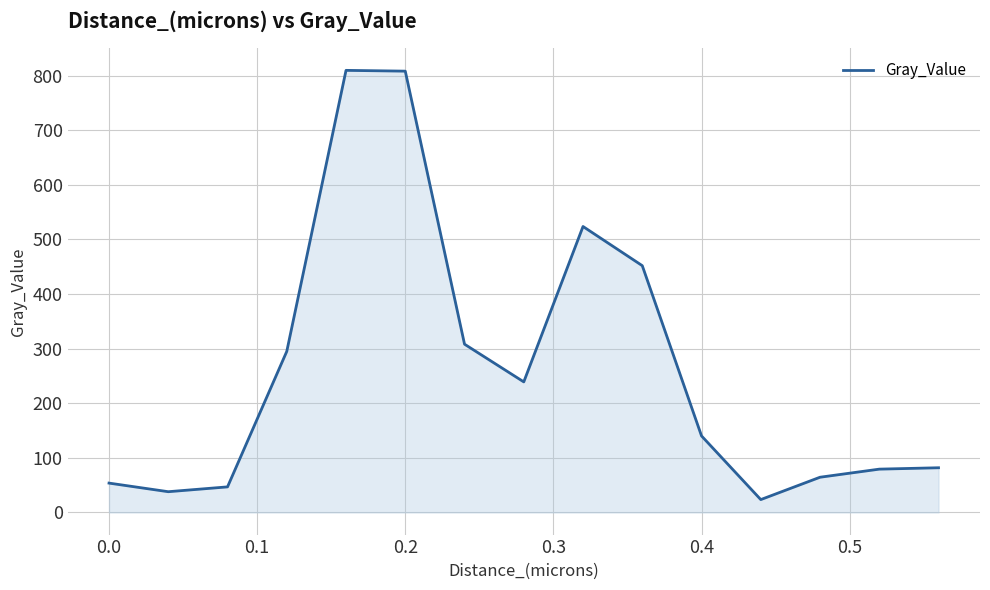

What is the average value?

264.3